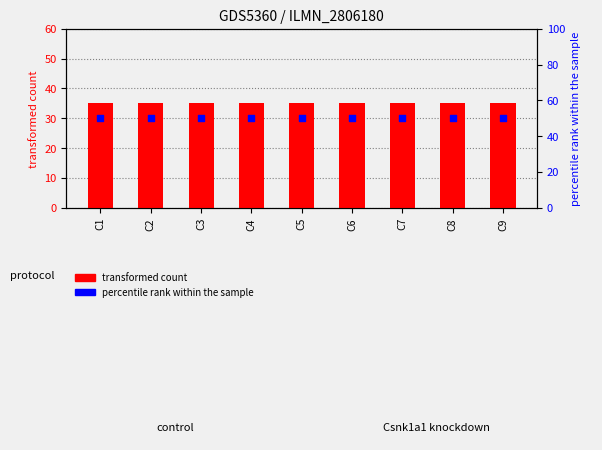

What are all the series names shown in the legend?

transformed count, percentile rank within the sample